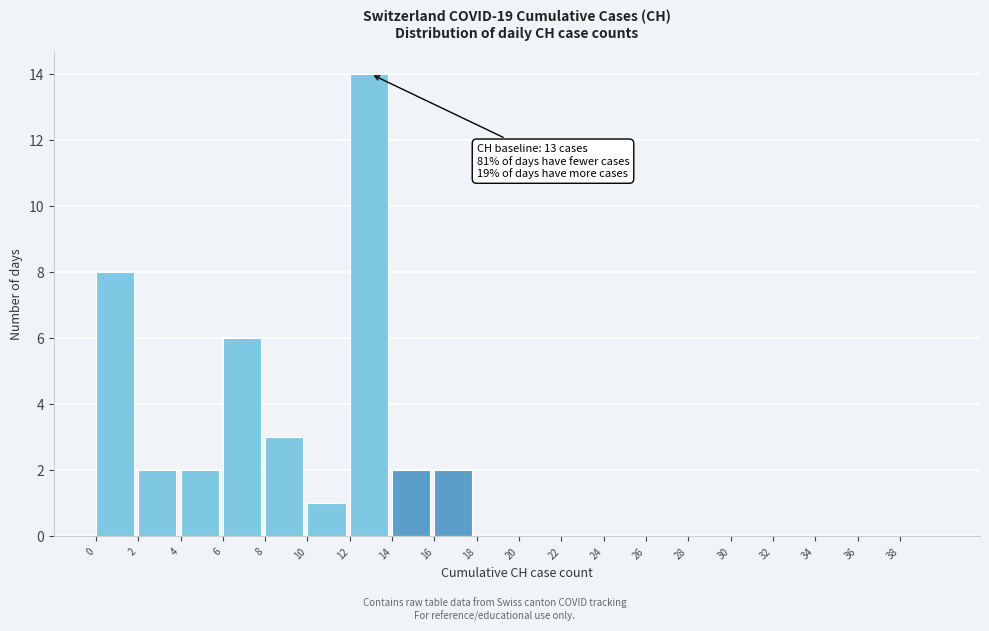

Which range on the x-axis has the tallest bar?

12 to 14